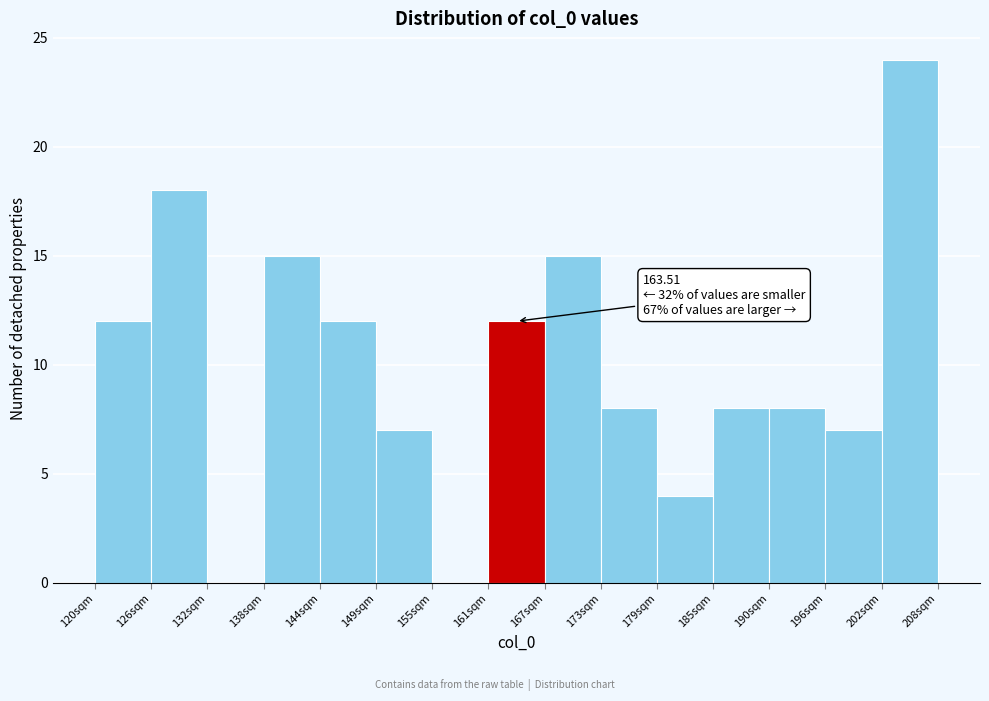

Over which range of the x-axis is the bar tallest?

202 to 208